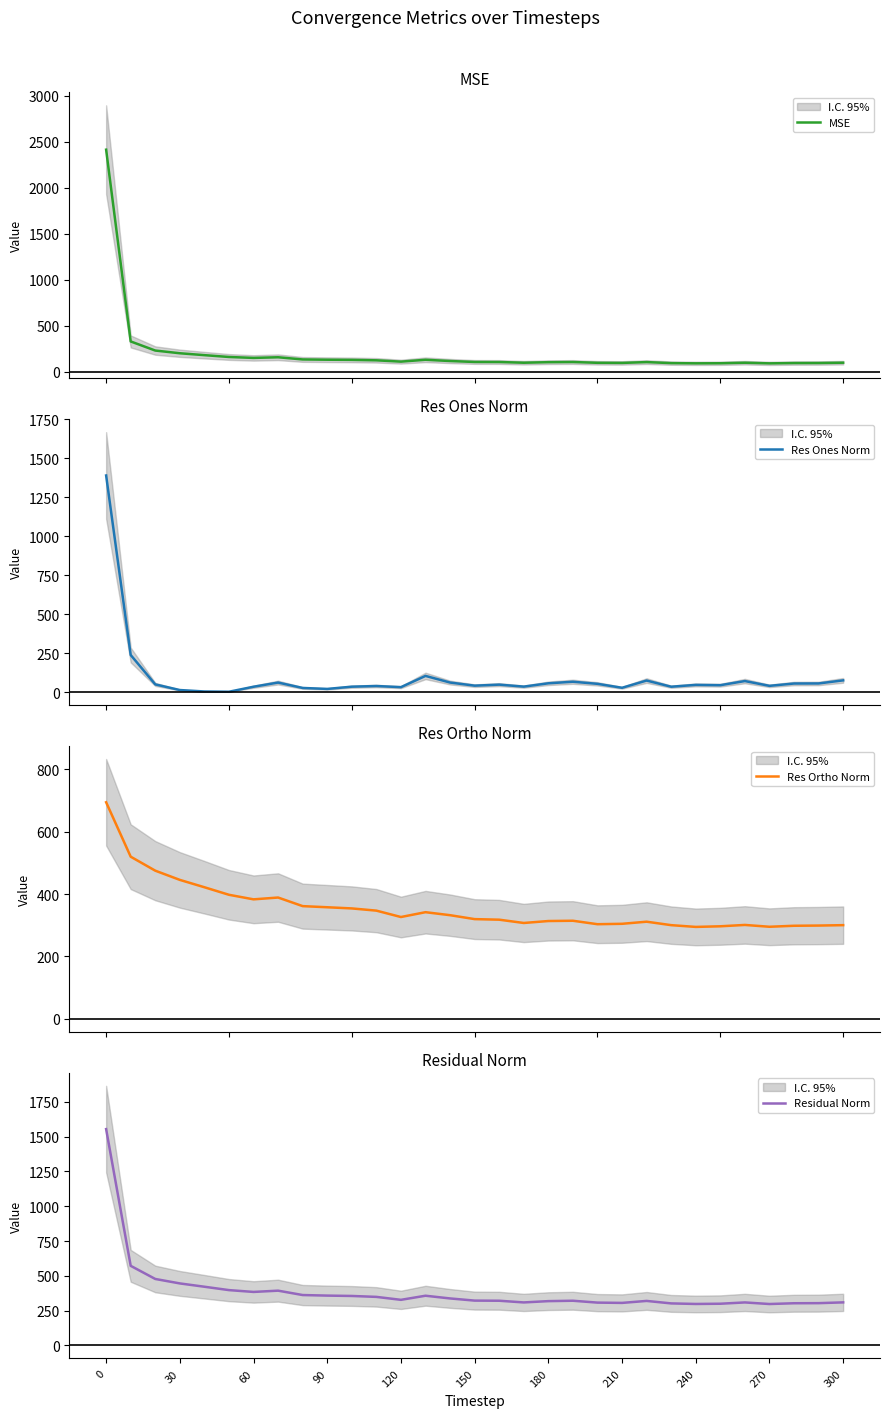

The value of Residual Norm at 0 is 1553.6. True or false?

True